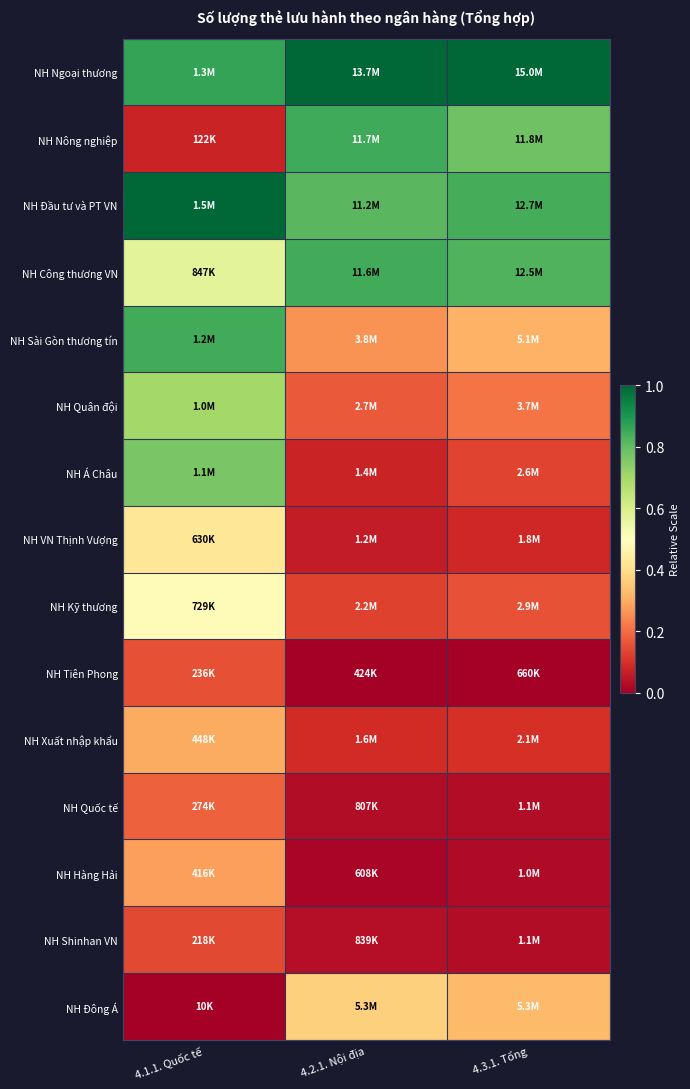

Between 4.2.1. Nội địa and 4.3.1. Tổng, which is larger?

4.2.1. Nội địa